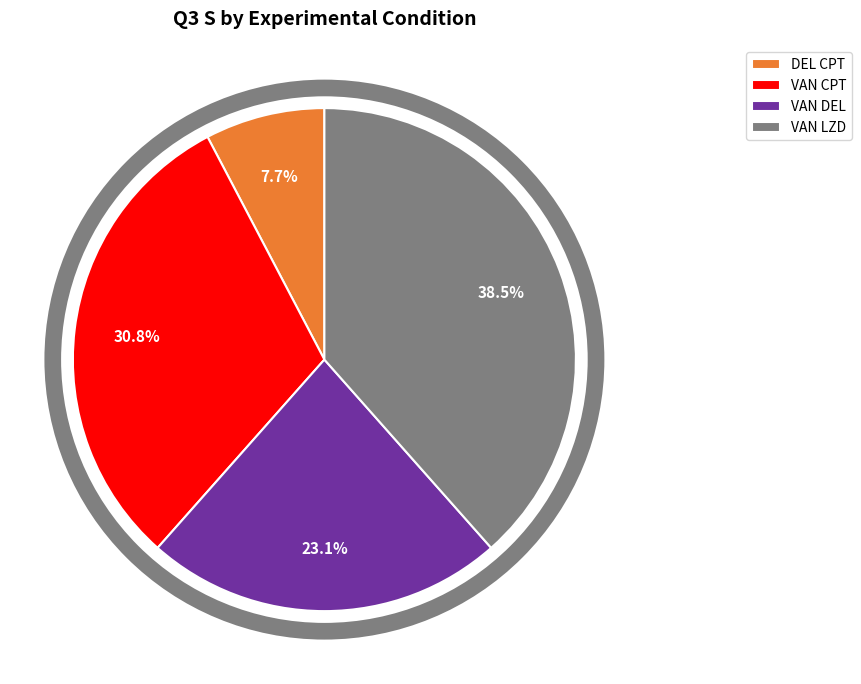

Count the number of slices in the pie.

4